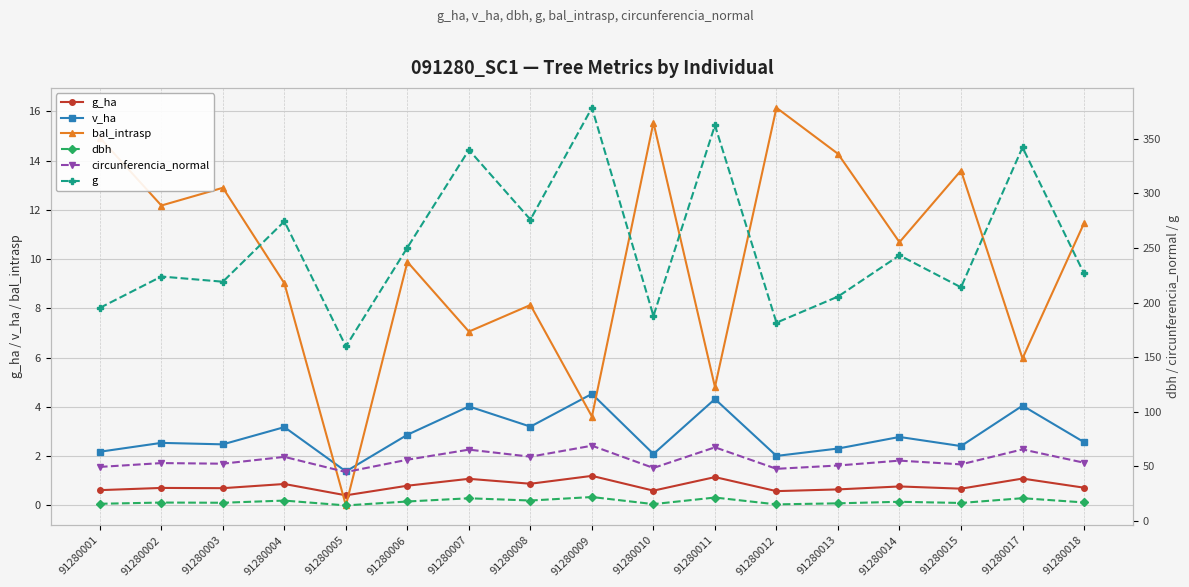

True or false: dbh and g_ha intersect in this chart.

False